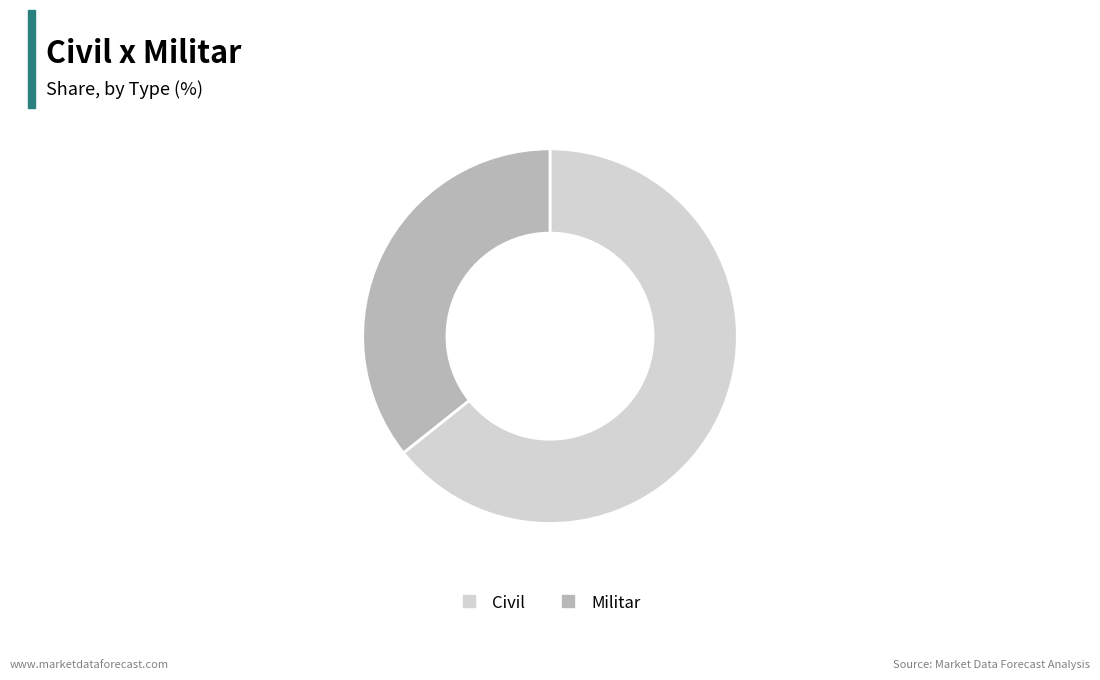

Is it true that Militar is 43% of the pie?

False